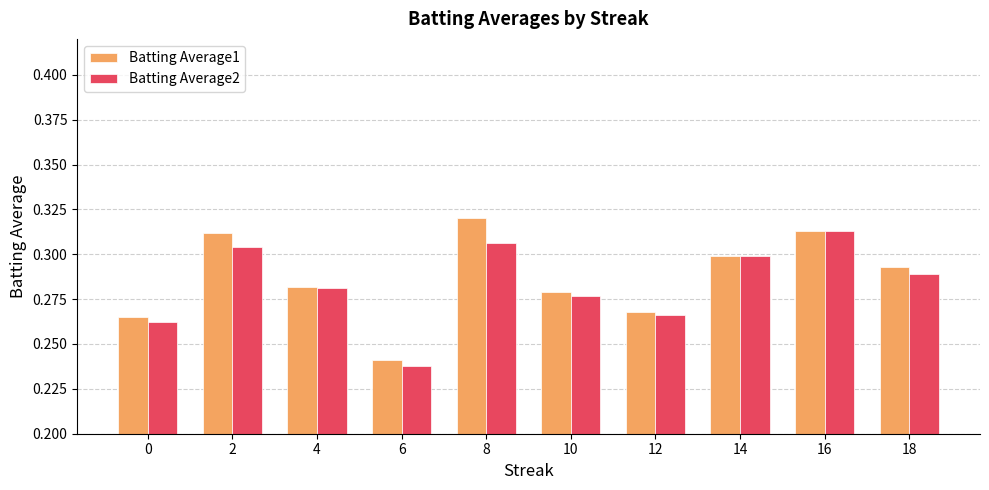

Rank the series by their average value, from lowest to highest.

Batting Average2, Batting Average1